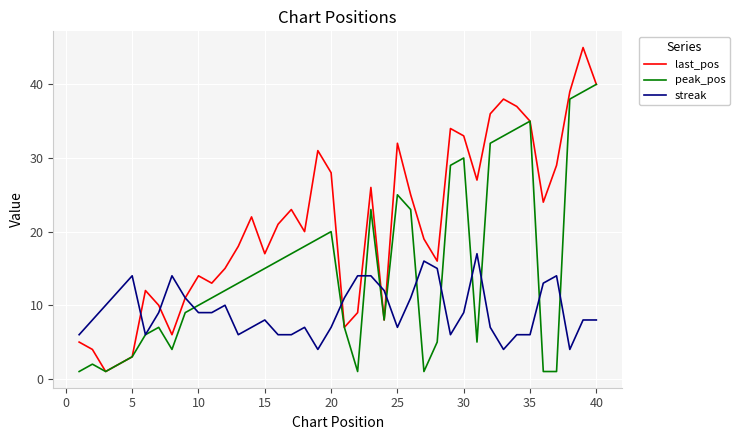

Which series has the largest range (max minus min)?

last_pos